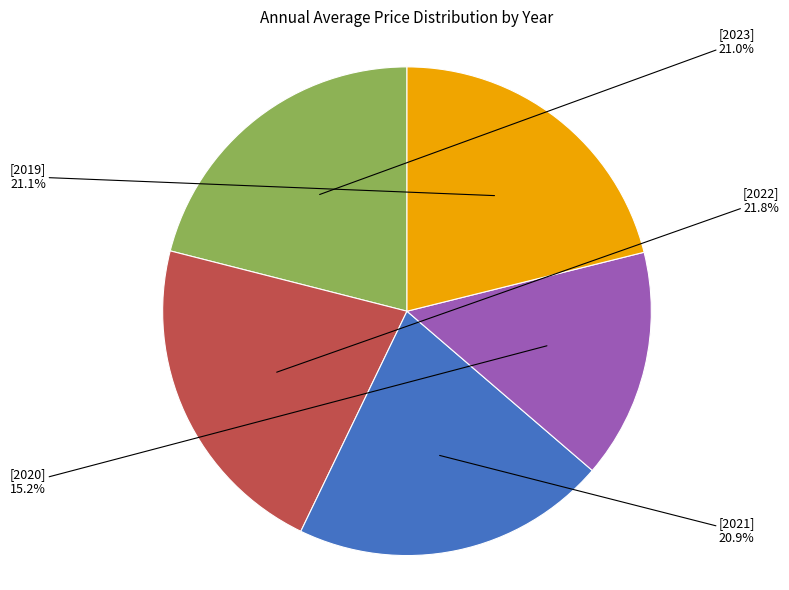

How many segments does this pie chart have?

5